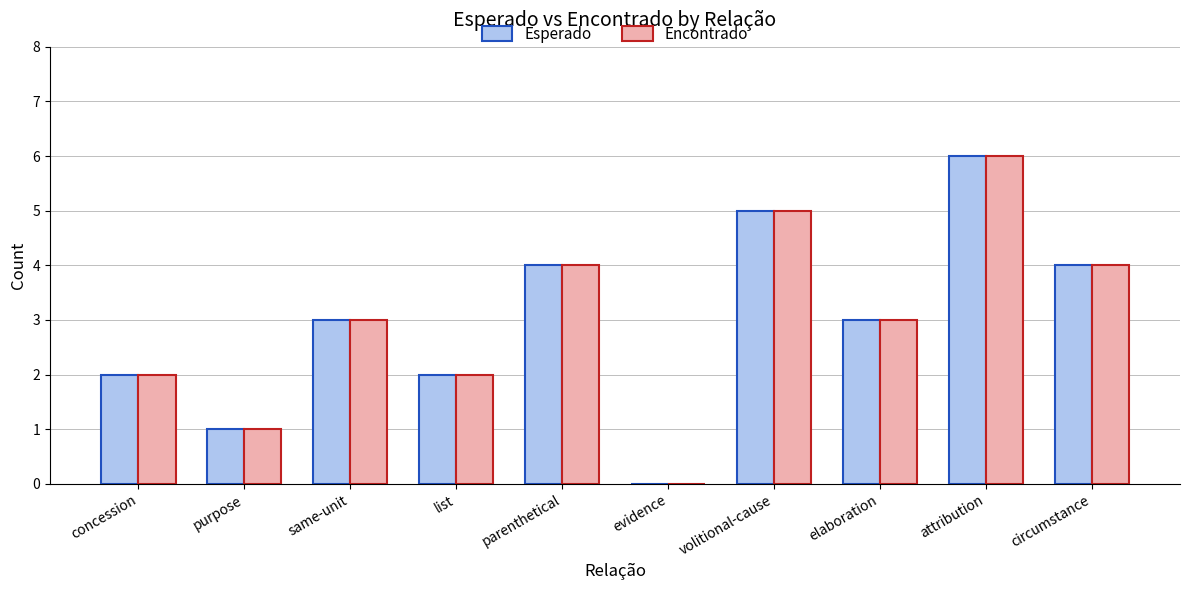

Reading right to left, what are all the values shown in this chart?

Esperado: 4	6	3	5	0	4	2	3	1	2
Encontrado: 4	6	3	5	0	4	2	3	1	2